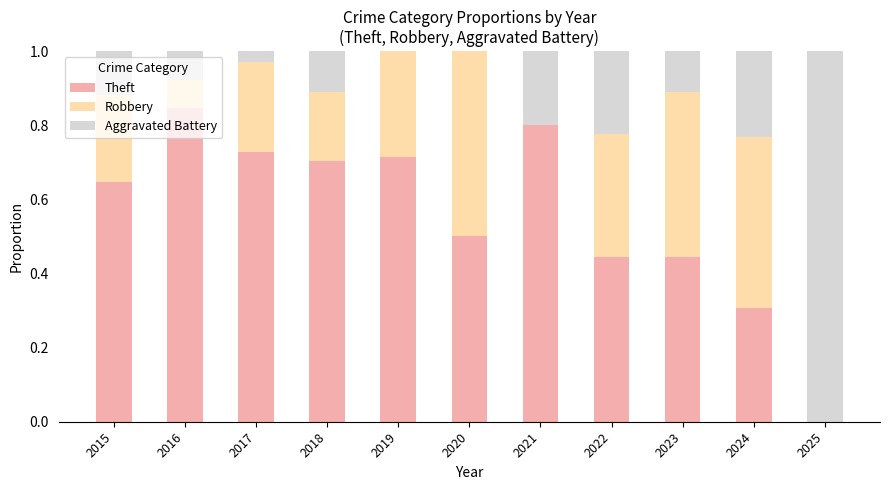

How many data points in Theft are above 0?

10